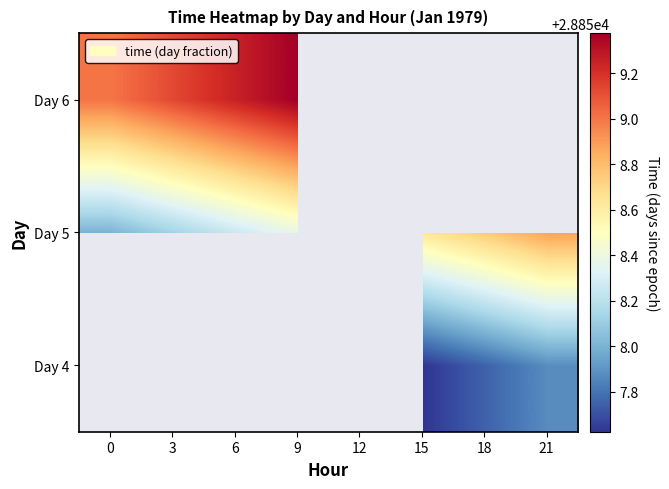

What is the difference between the Day 5 values at 6 and 9?

0.1